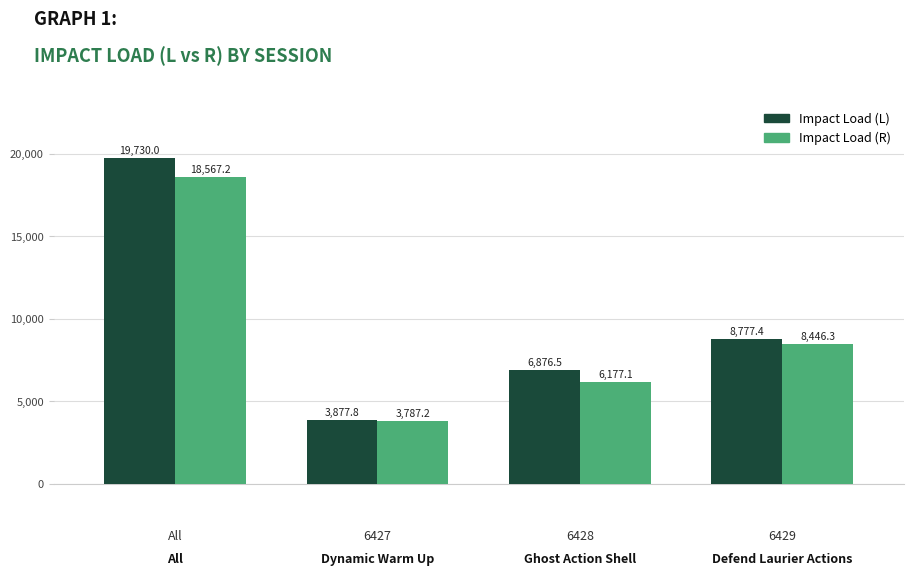

Rank the series by their maximum value, from highest to lowest.

Impact Load (L), Impact Load (R)